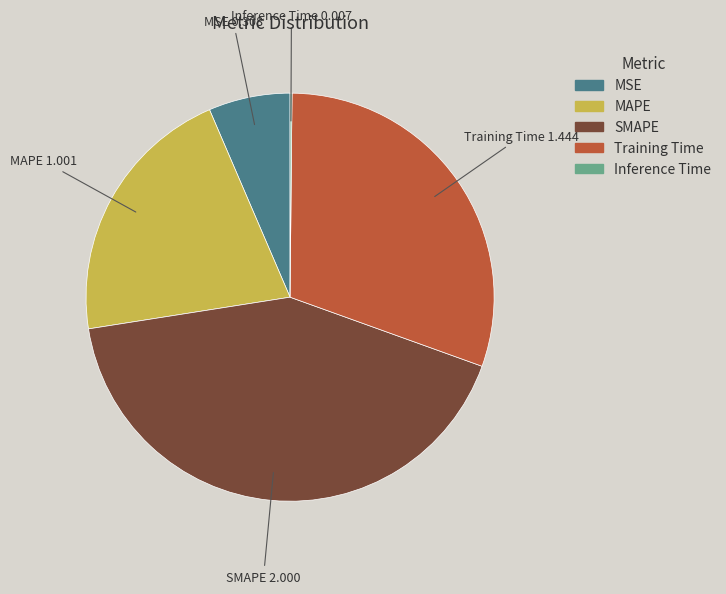

Between MSE and Training Time, which is larger?

Training Time